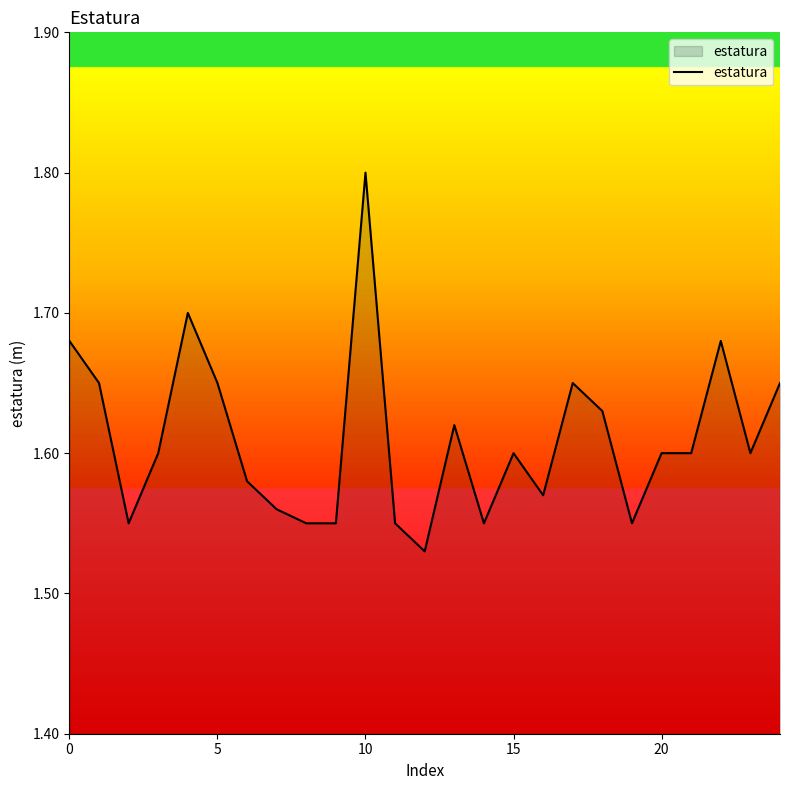

What is the greatest value displayed?

1.8